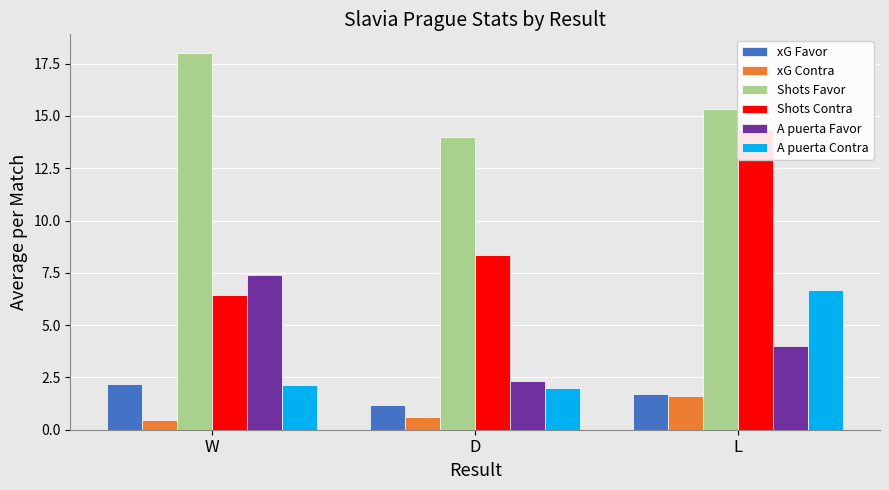

How many distinct data groups are displayed?

6